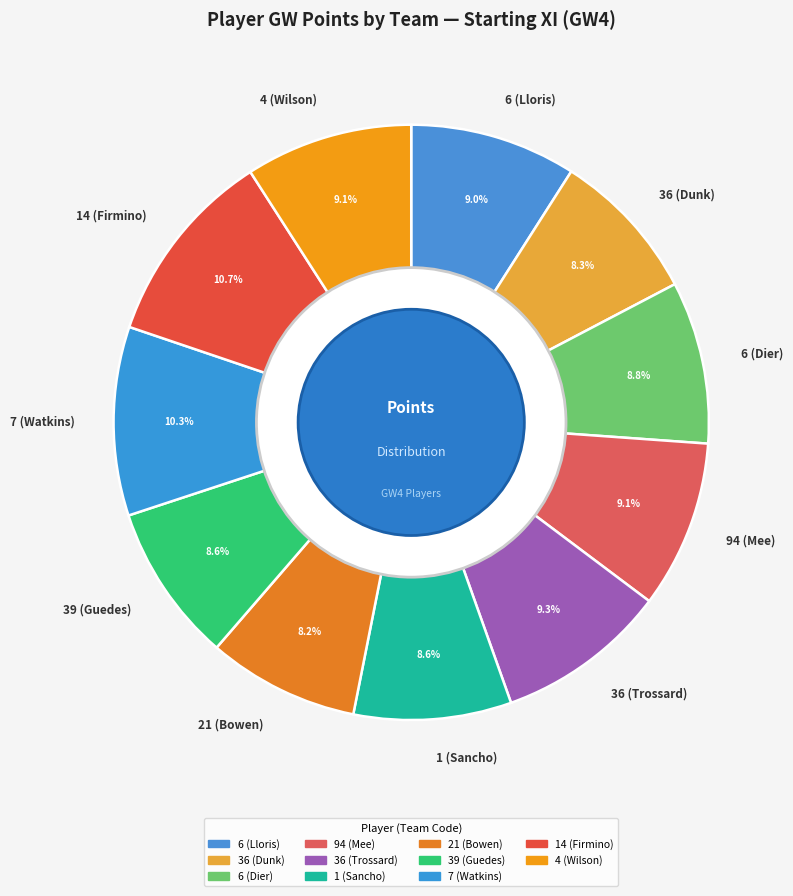

To the nearest percent, what is the difference between the largest and smallest slice percentages?

2%